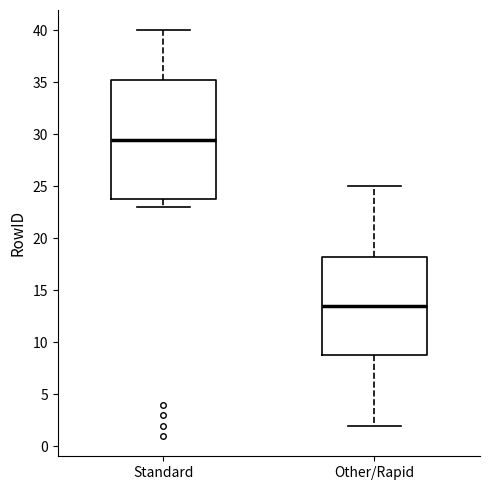

Reading left to right, transcribe this box plot: for each box, give where its median line is, the range the box spans, and where its two whiskers end, as read against the y-axis. The values are not printed on the chart, so give them approximately, as read against the axis.

Standard: median 29.5, box 24.0 to 35.5, whiskers 23.0 to 40.0
Other/Rapid: median 13.5, box 9.0 to 18.5, whiskers 2.0 to 25.0